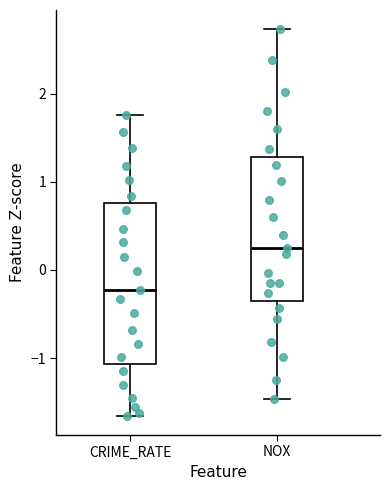

Comparing the boxes themselves (not the whiskers), which one is the tallest?

CRIME_RATE